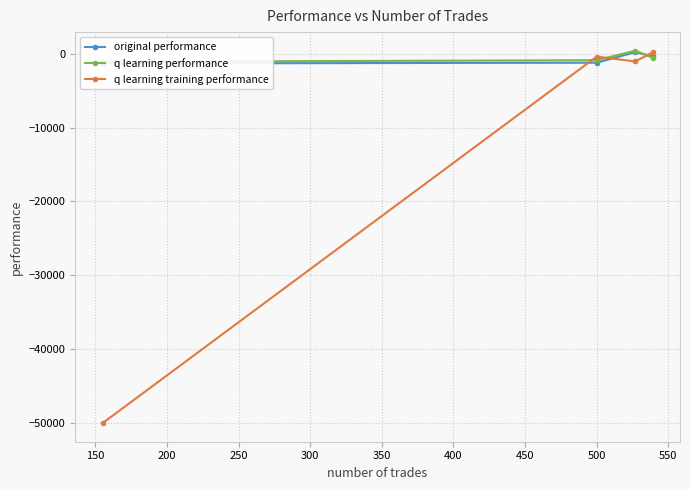

After their last crossing, which series has the higher values: original performance or q learning training performance?

q learning training performance